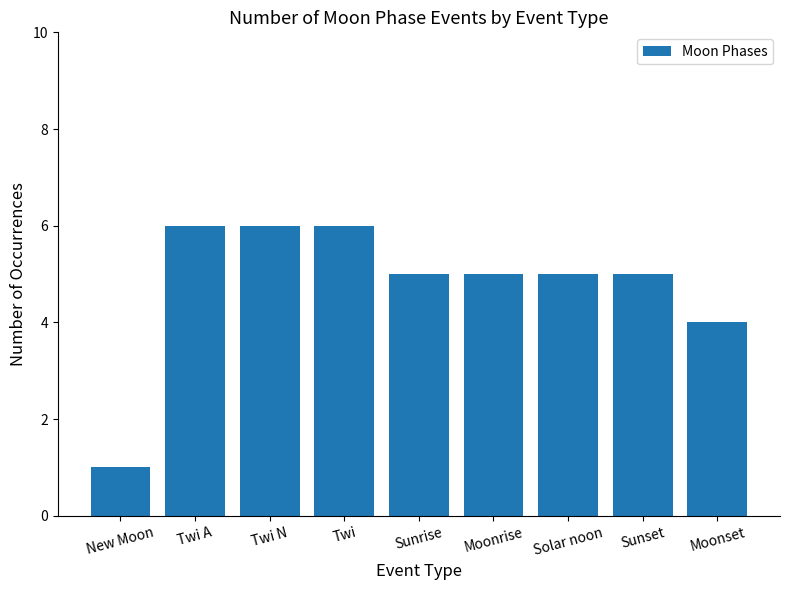

How many bars are there in total?

9